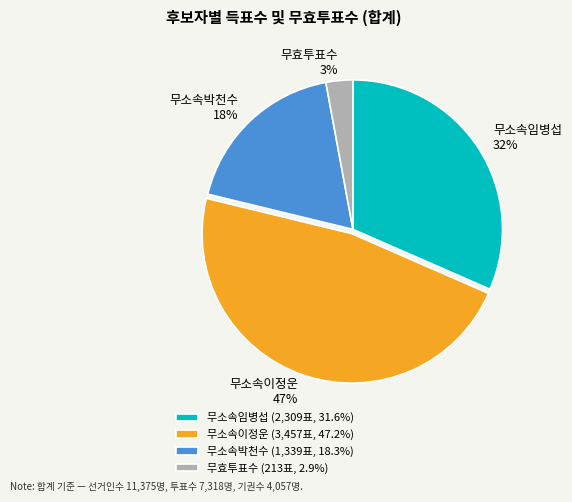

Combined, do 무소속박천수 and 무효투표수 account for over 50%?

No